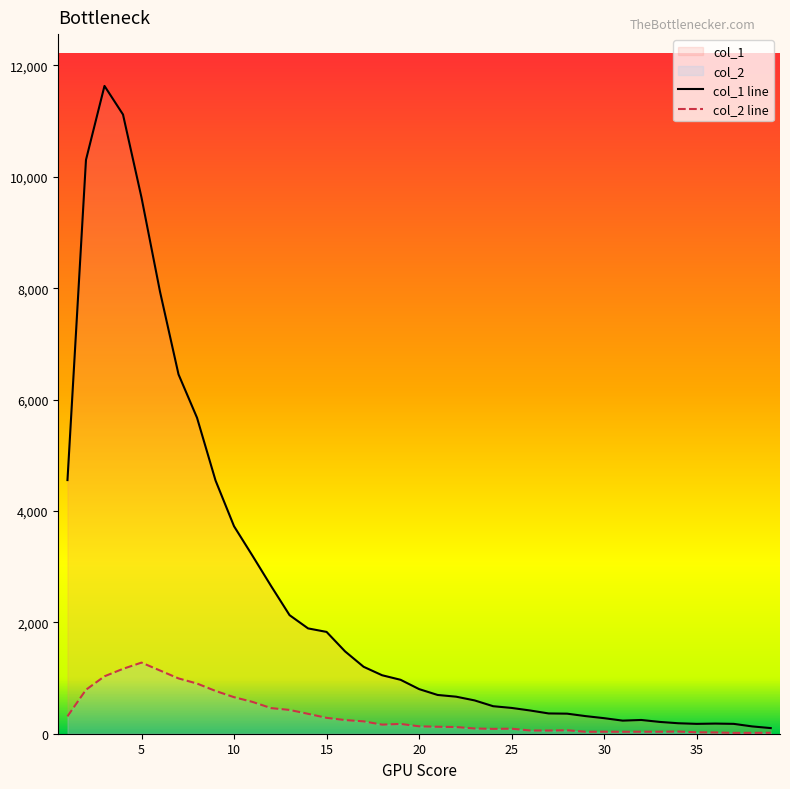

How many values in the col_1 series exceed 801?

19